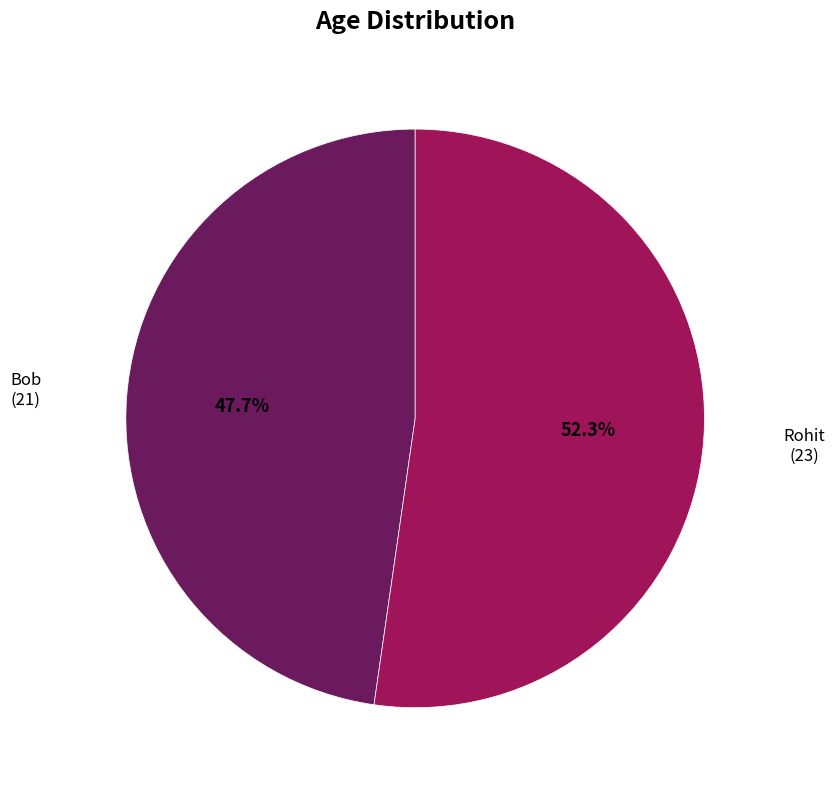

How many slices are in this pie chart?

2